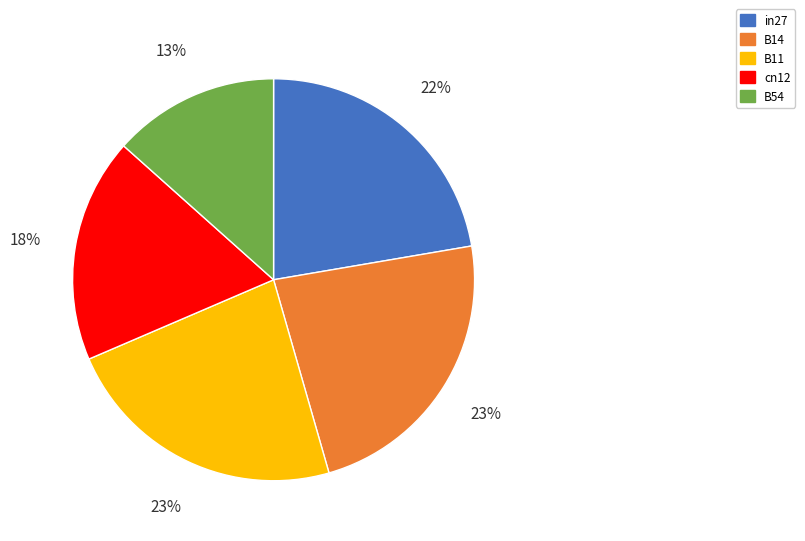

Combined, do cn12 and B54 account for over 50%?

No